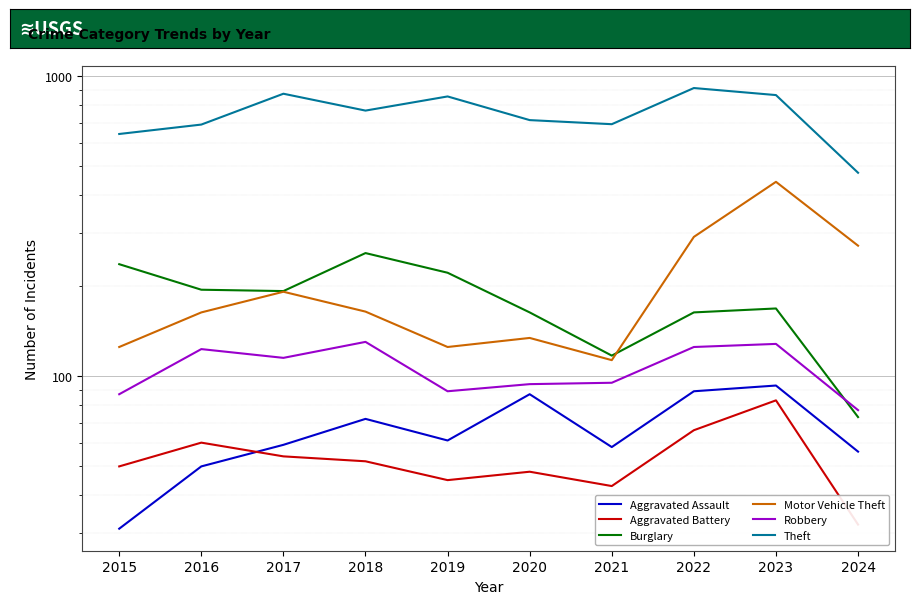

Which series has the largest total across all categories?

Theft